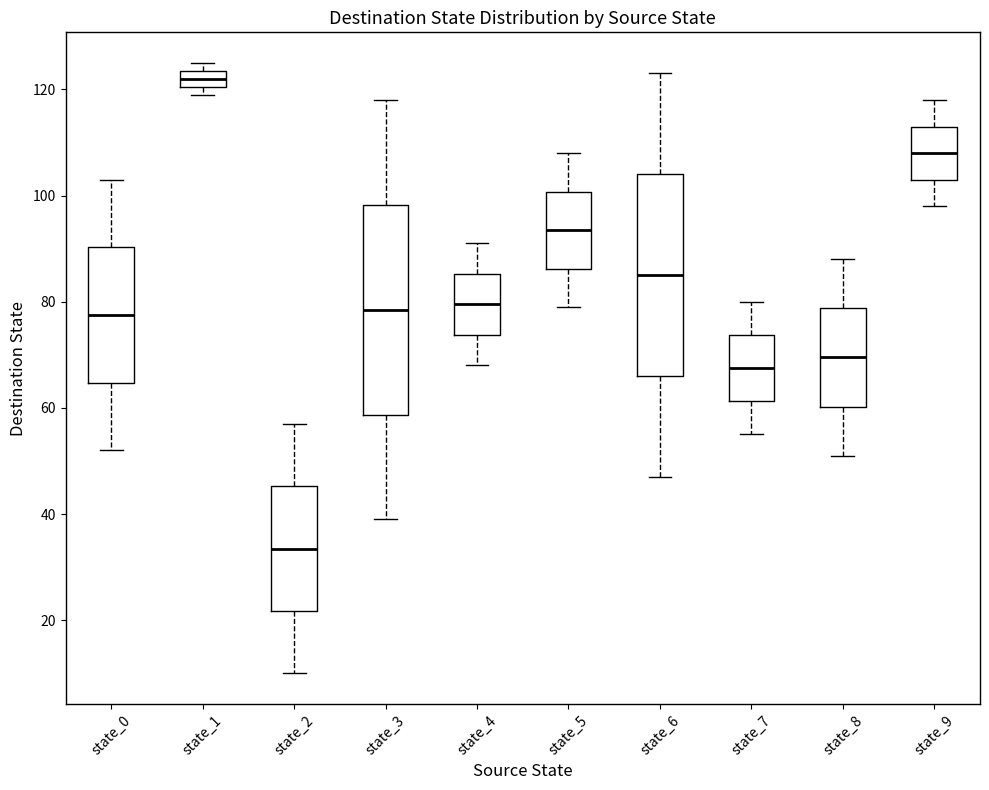

Which box's median line is the lowest?

state_2